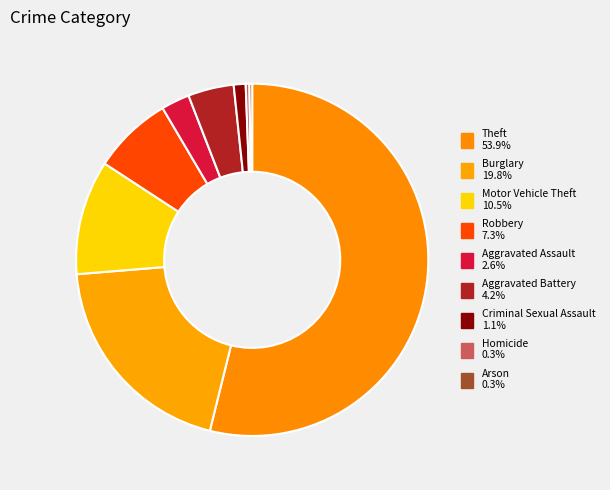

Combined, what portion of the pie is Aggravated Battery and Theft?

58.1%